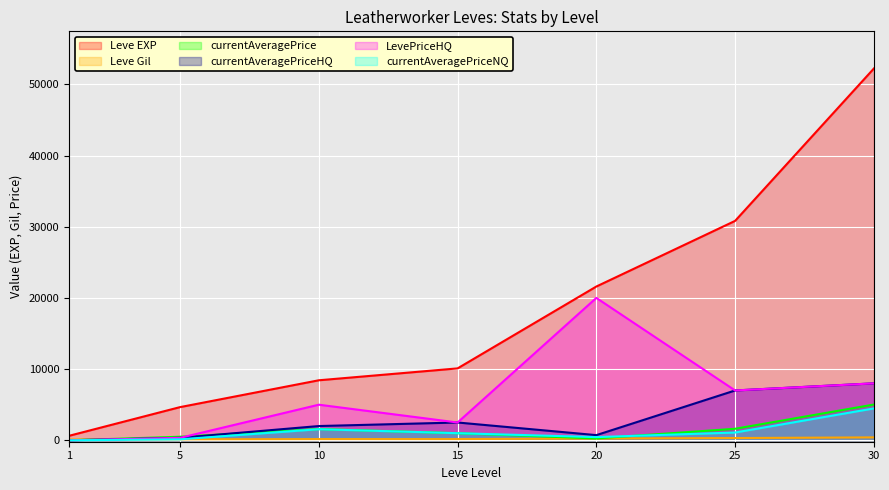

How many values in the Leve EXP series exceed 10100?

3